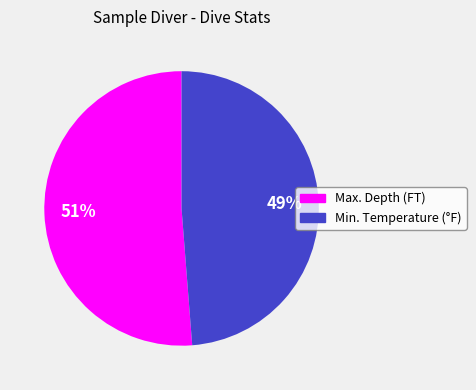

Which category accounts for the majority?

Max. Depth (FT)